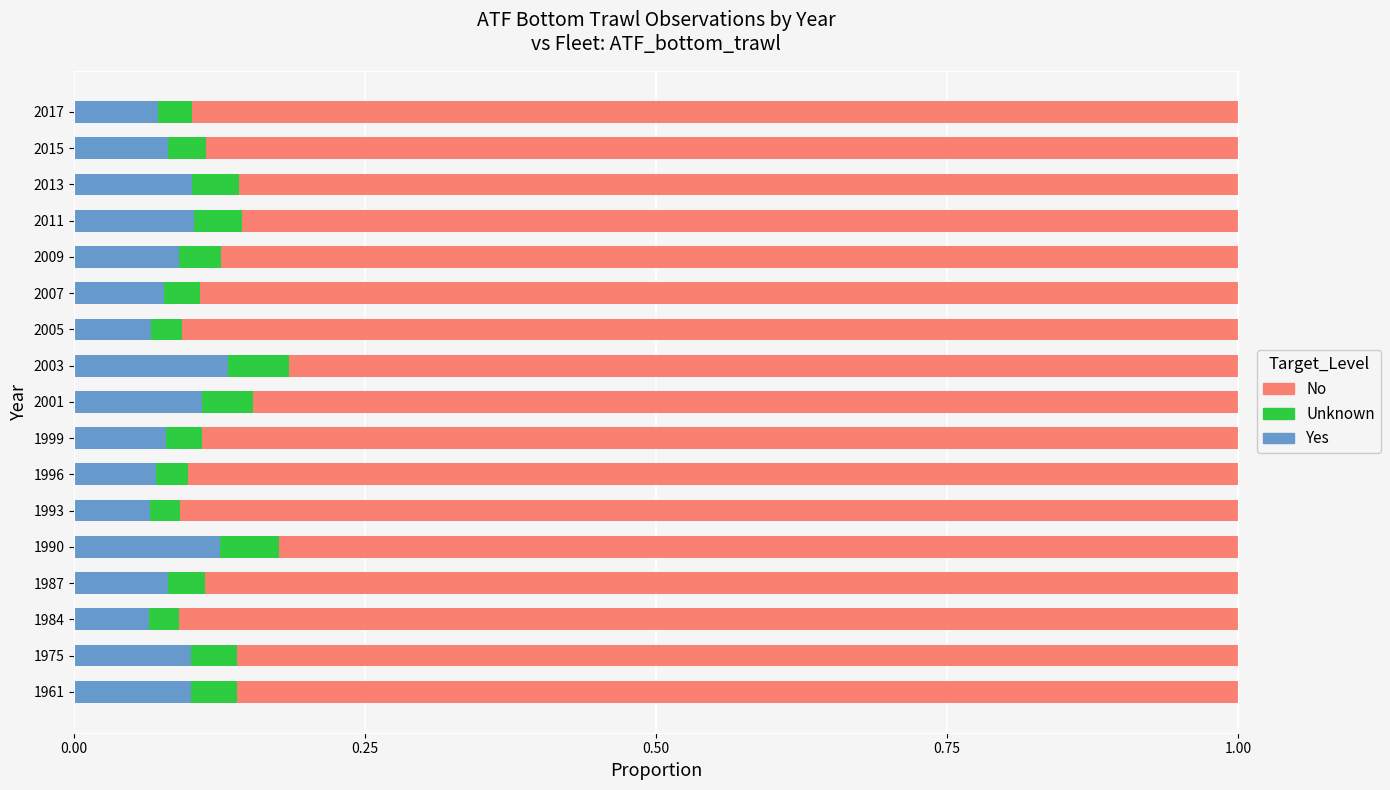

The Yes series shows 0.0 at 2005. True or false?

False